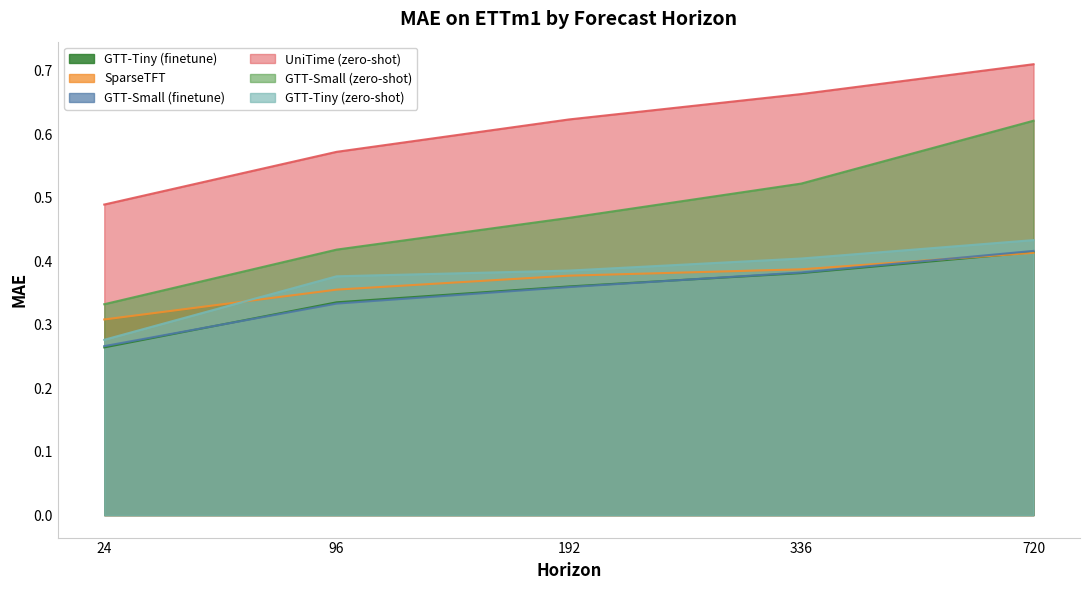

What is the difference between the highest and lowest values at 336?

0.3